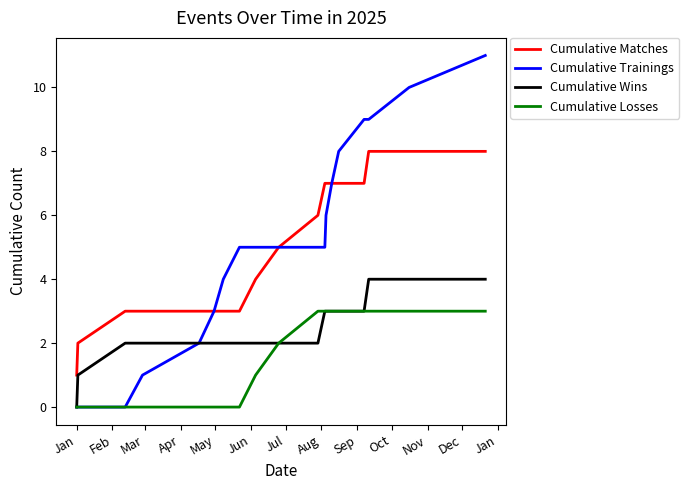

List the series in order of their peak value, lowest first.

Cumulative Losses, Cumulative Wins, Cumulative Matches, Cumulative Trainings